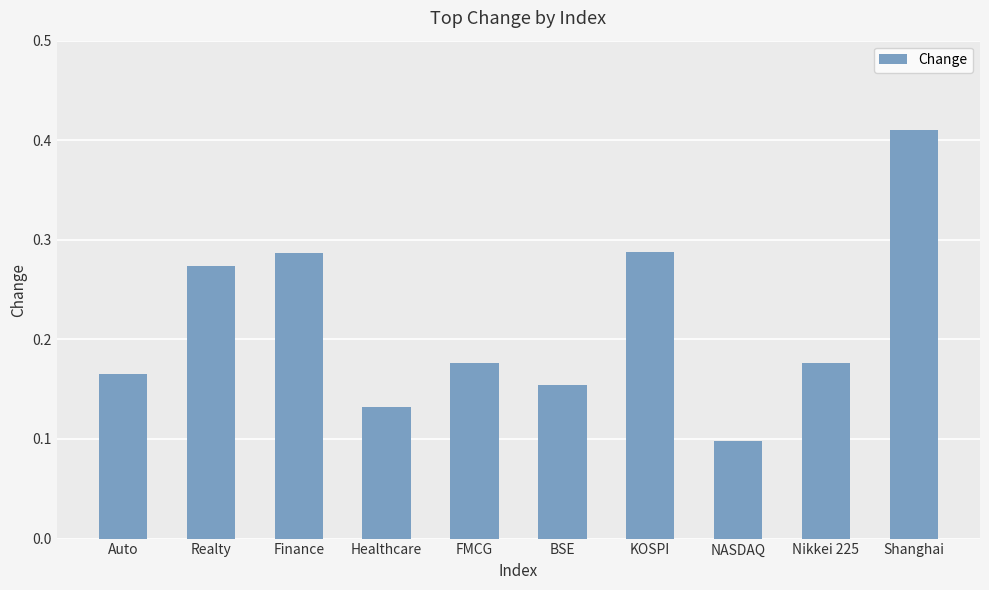

Count the values in the range 0 to 1.

10